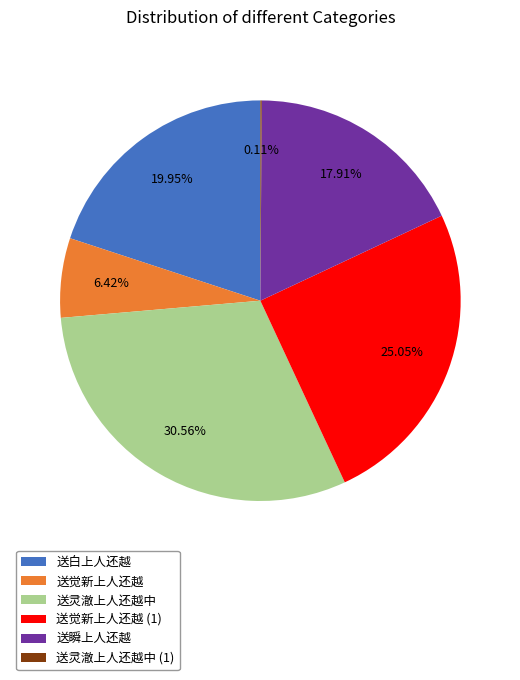

Which category has the biggest portion of the pie?

送灵澈上人还越中